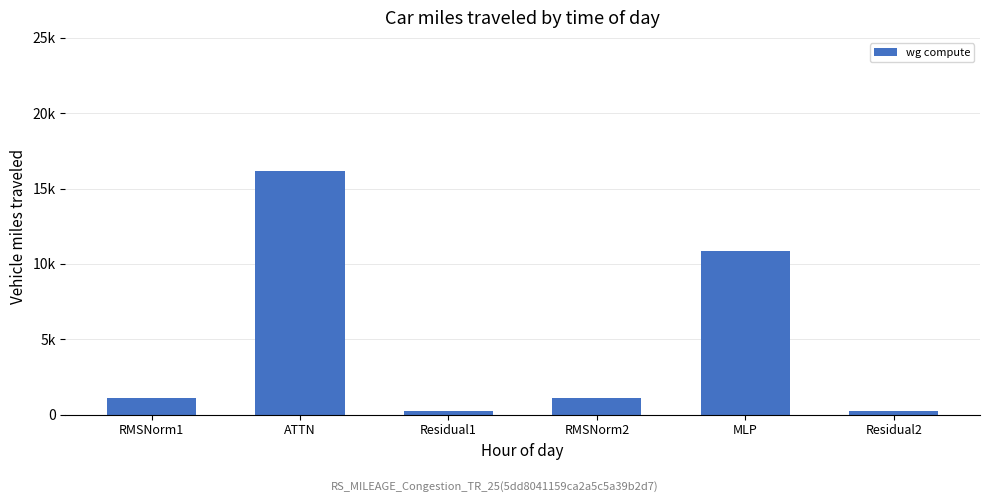

Does the chart contain any negative values?

No